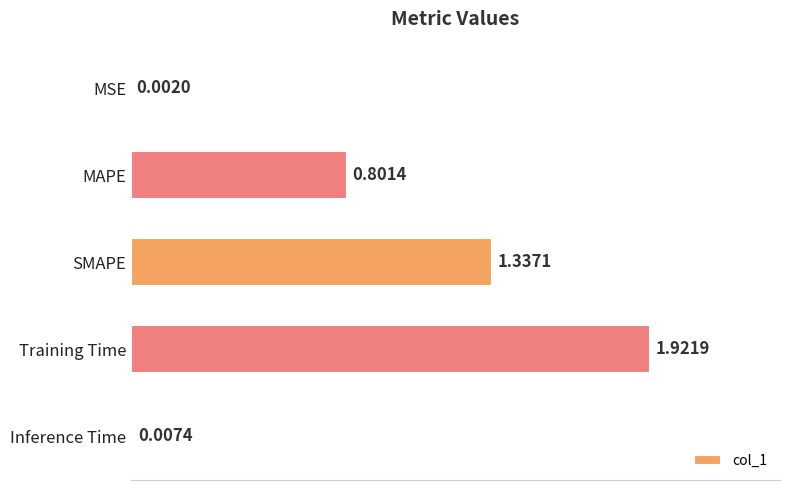

What is the sum of all values?

4.1